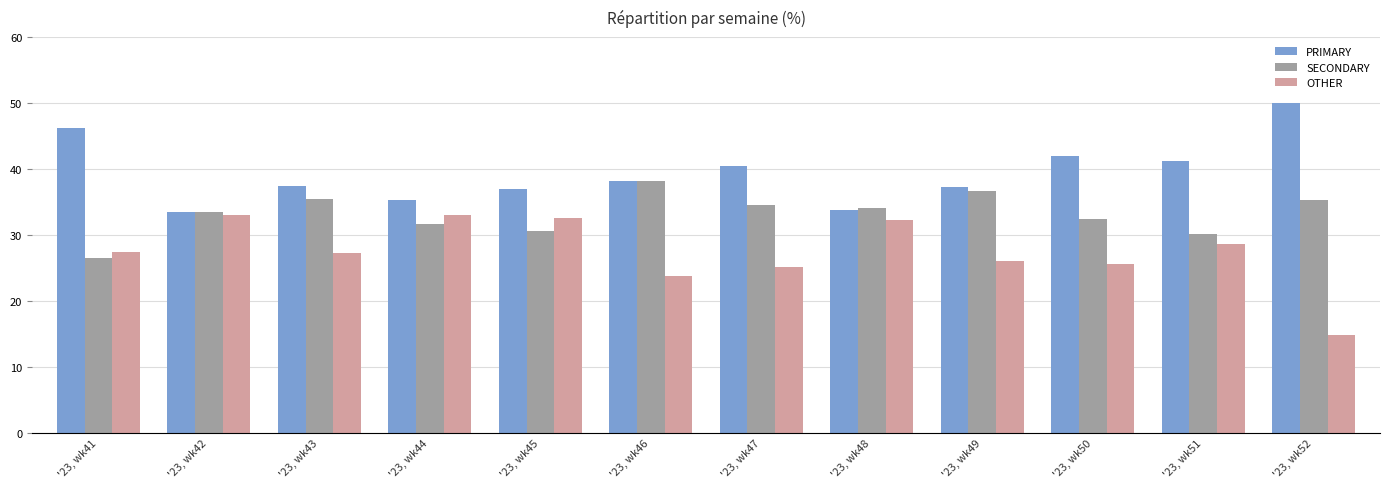

What is the sum of all PRIMARY values?

472.0